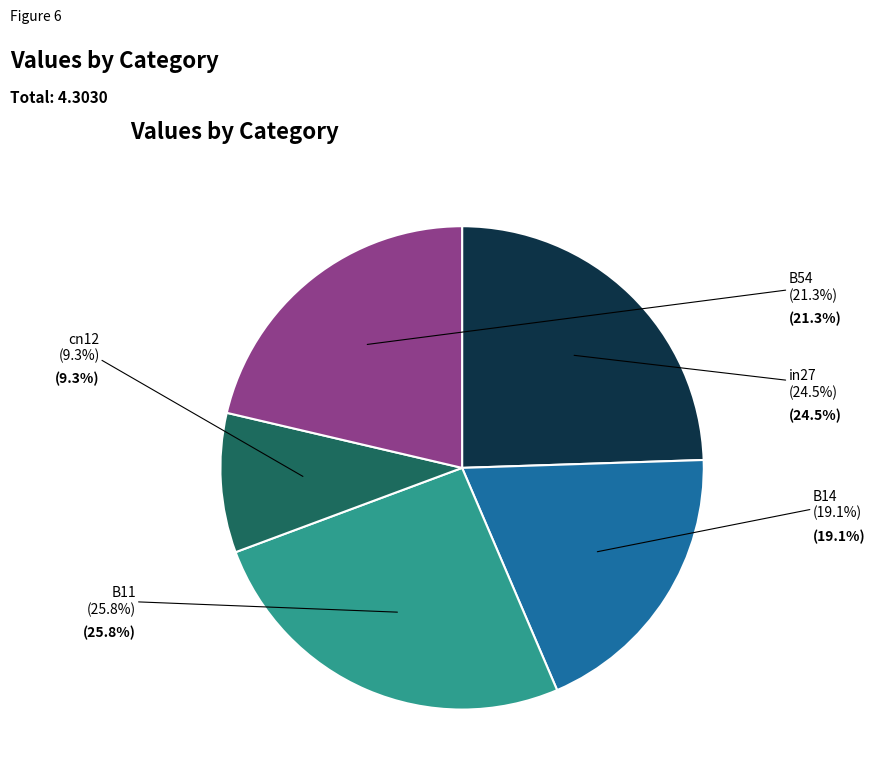

Is there a majority slice in this chart?

No